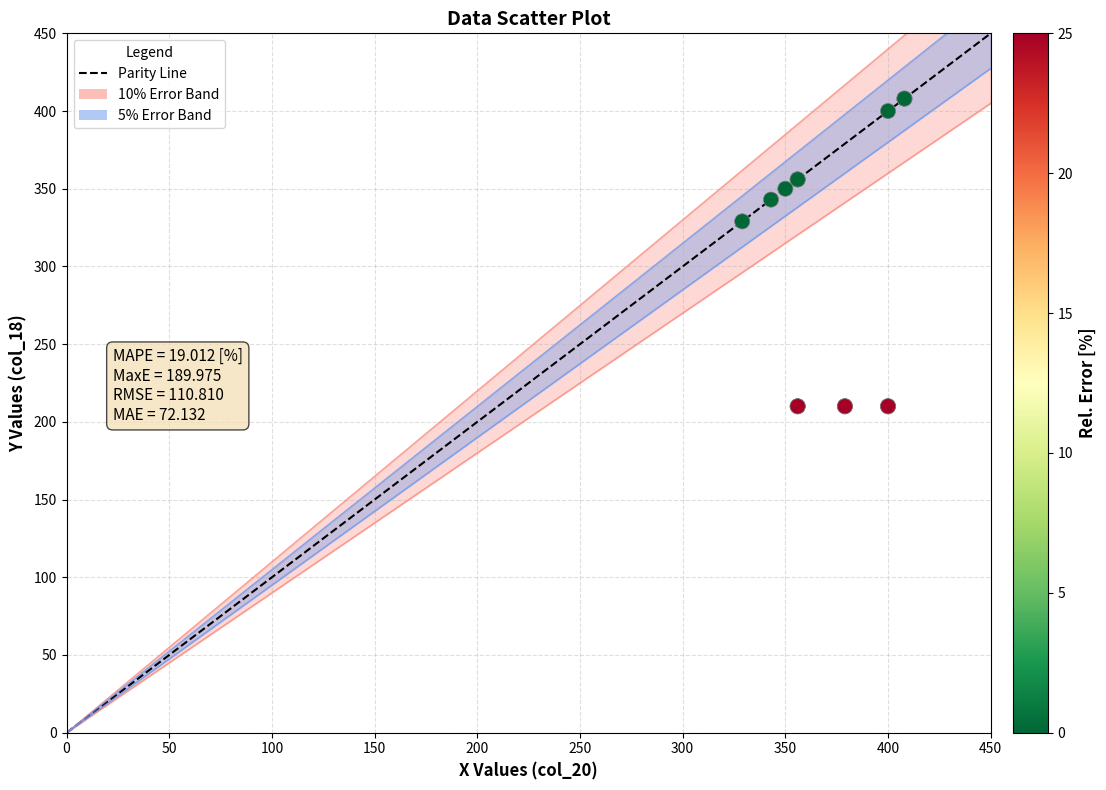

What Y value in the scatter plot is closest to 309?

329.0